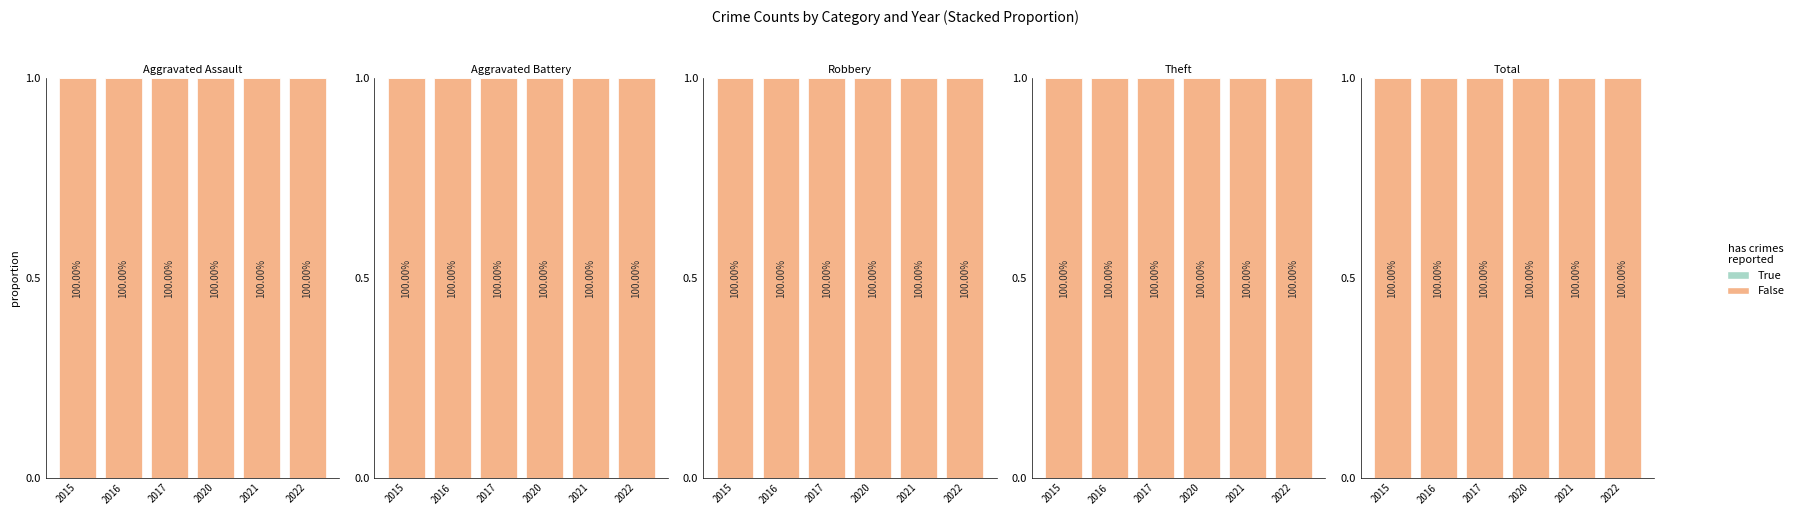

Rank the series by their maximum value, from lowest to highest.

True, False